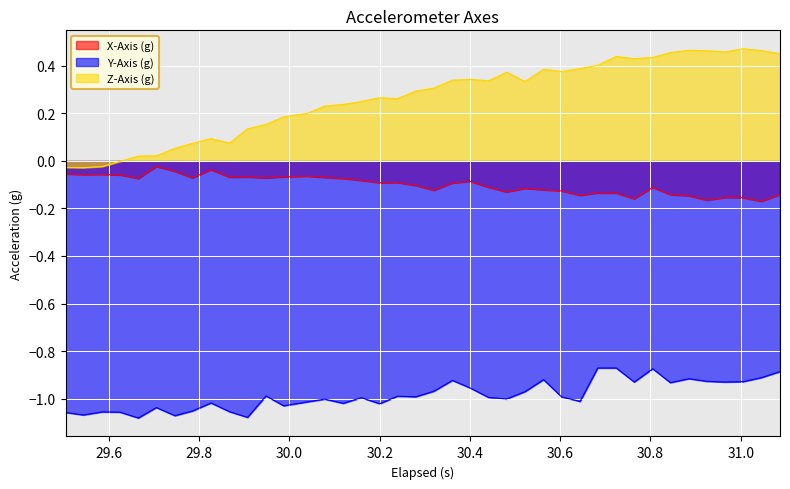

In Z-Axis (g), how many points are lower than both neighbors (excluding endpoints)?

8